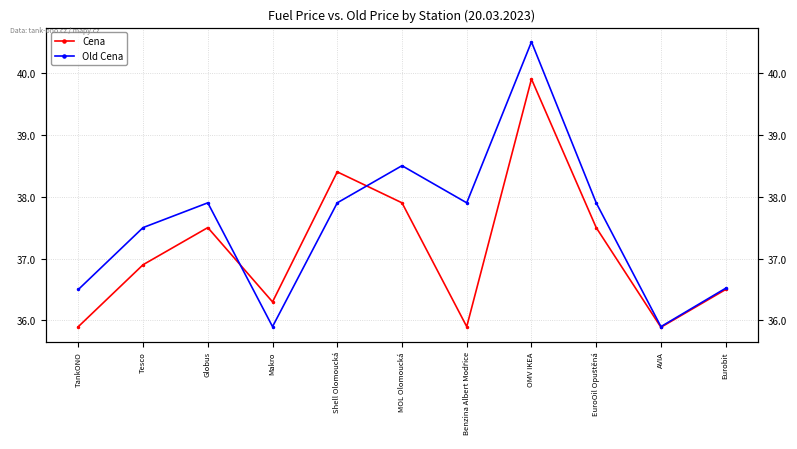

At how many categories does at least one series exceed 38?

3